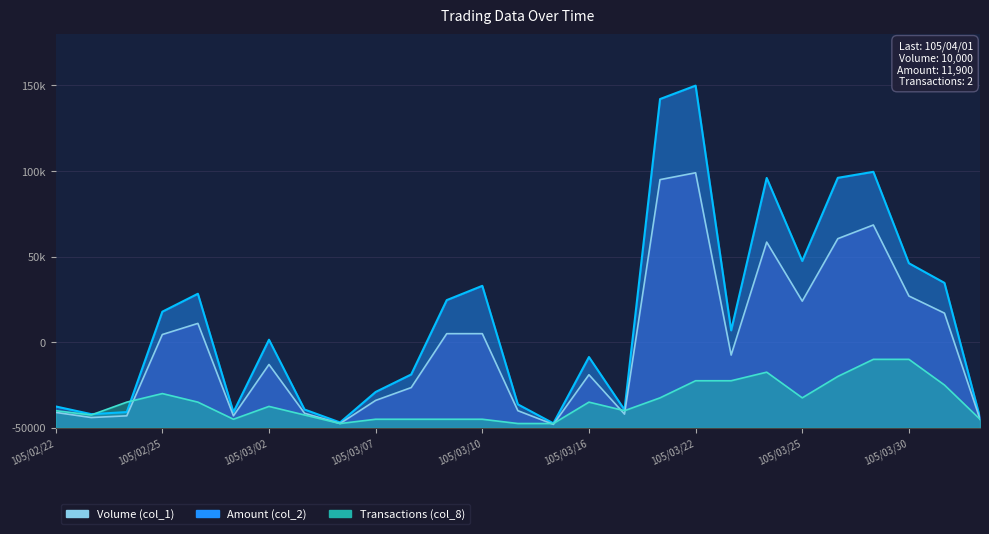

What is the label of the 21st point from the left?

105/03/24